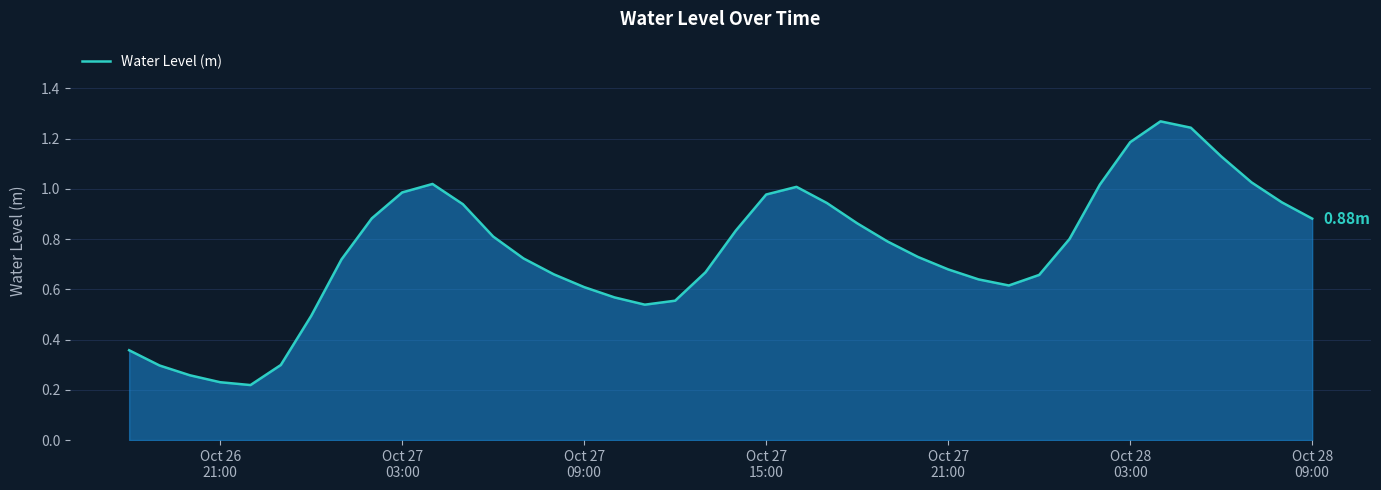

How many lines are shown in the chart?

1